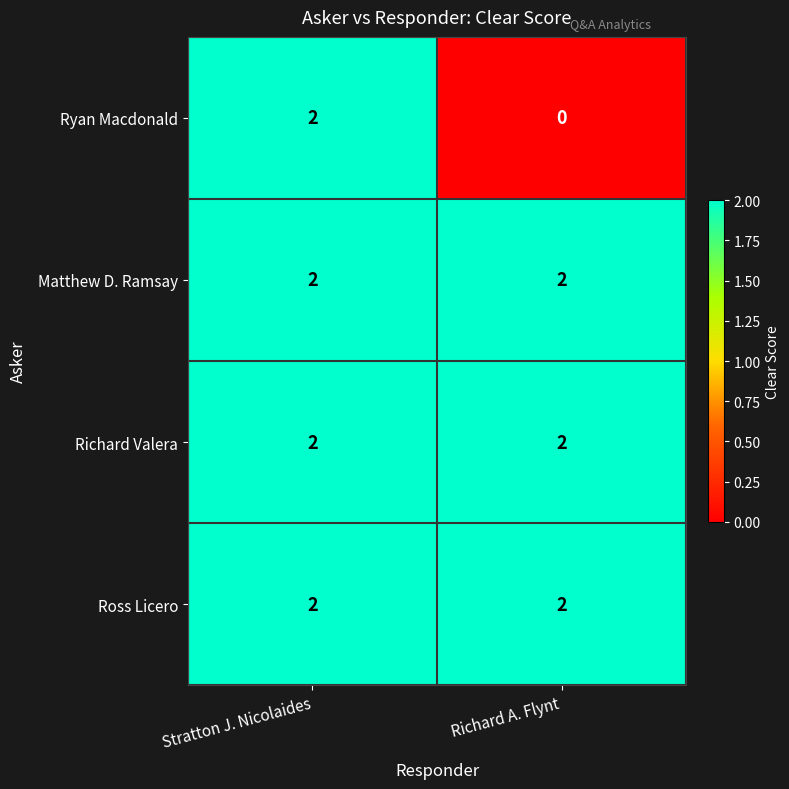

What is the total value across all series at Stratton J. Nicolaides?

8